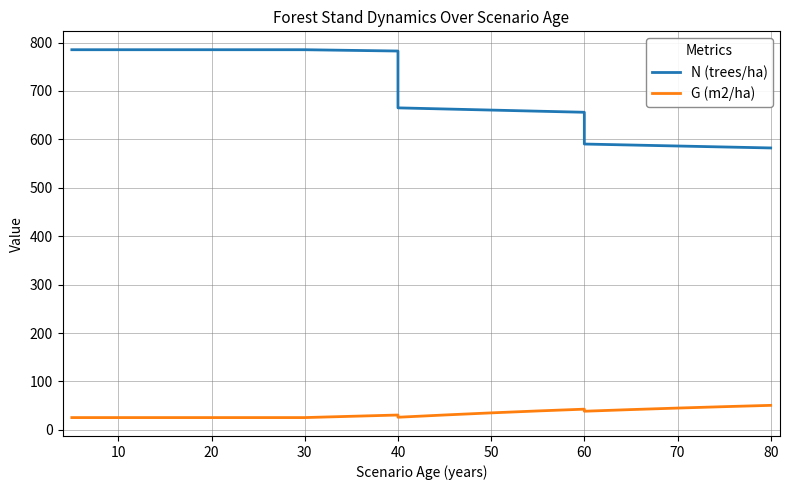

List the series in order of their peak value, lowest first.

G (m2/ha), N (trees/ha)